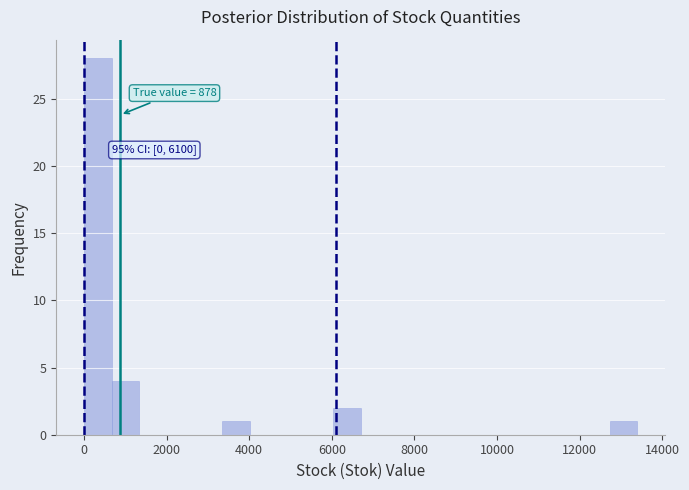

Around what value on the x-axis is the tallest bar? Give the approximate position of its centre, as read against the axis.

400